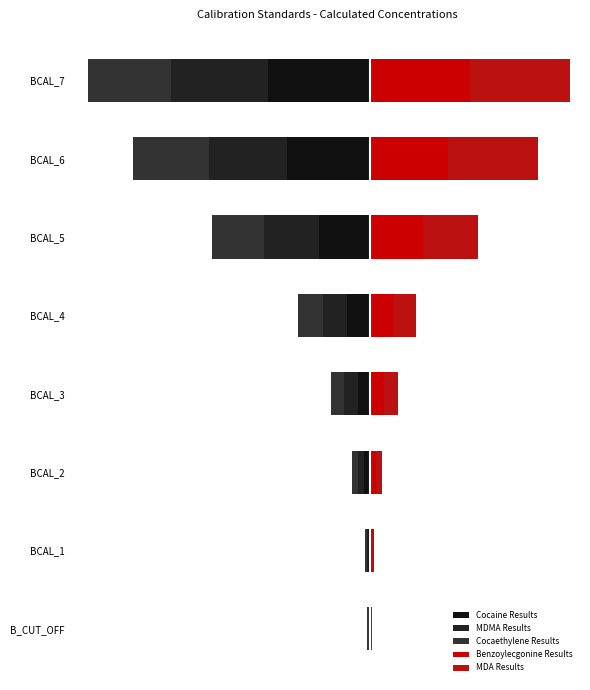

What is the total value across all series at BCAL_4?

-19.8